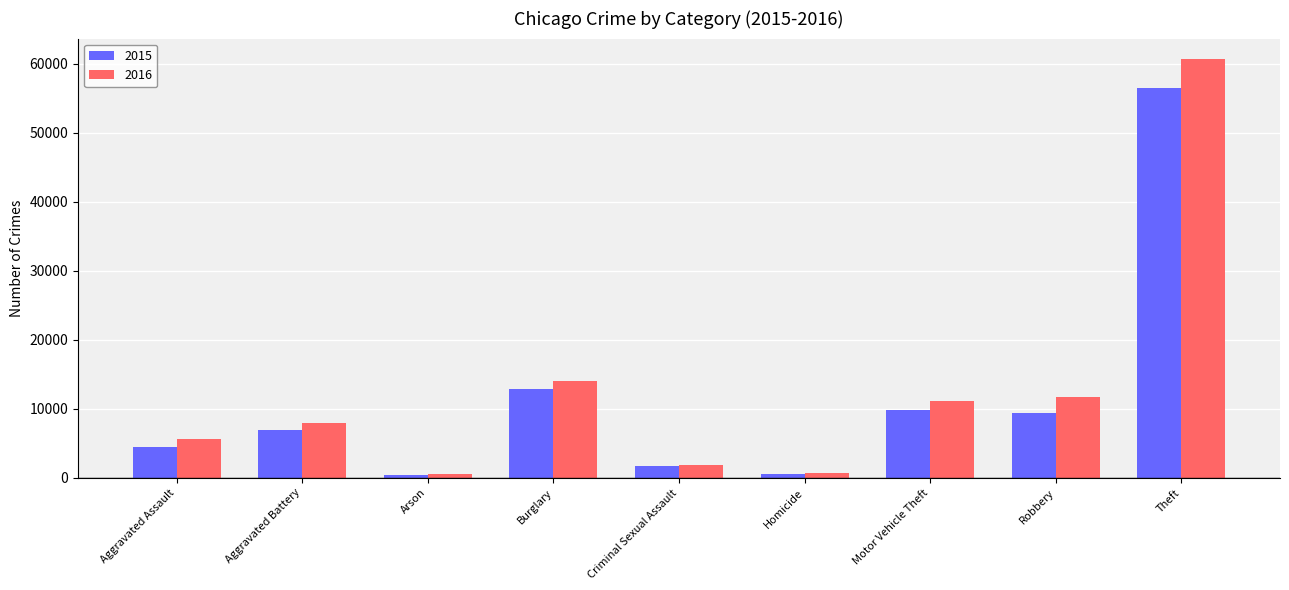

Count the number of categories in the chart.

9